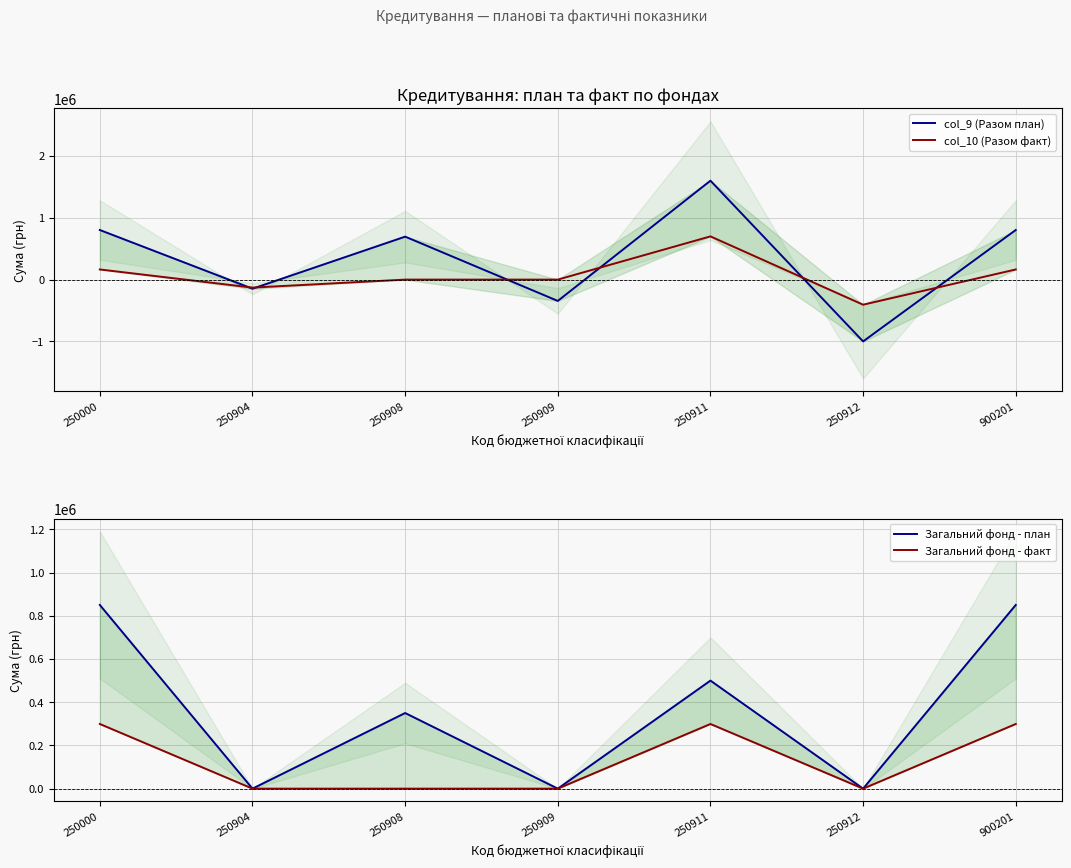

Reading left to right, what are all the values shown in this chart?

col_9 (Разом план): 250000=802300.0	250904=-147800.0	250908=695000.0	250909=-345000.0	250911=1600100.0	250912=-1000000.0	900201=802300.0
col_10 (Разом факт): 250000=163852.5	250904=-129422.2	250908=0.0	250909=0.0	250911=699290.0	250912=-406015.3	900201=163852.5
Загальний фонд - план: 250000=850000.0	250904=0.0	250908=350000.0	250909=0.0	250911=500000.0	250912=0.0	900201=850000.0
Загальний фонд - факт: 250000=299190.0	250904=0.0	250908=0.0	250909=0.0	250911=299190.0	250912=0.0	900201=299190.0